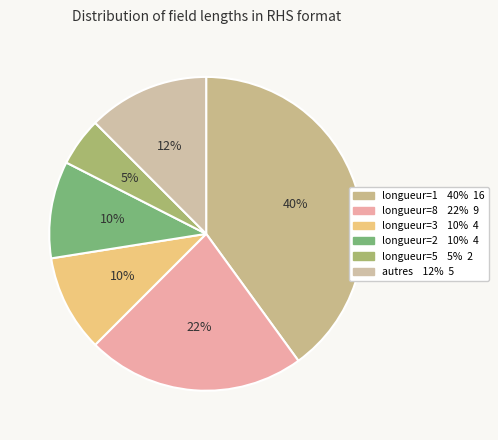

How many segments does this pie chart have?

6